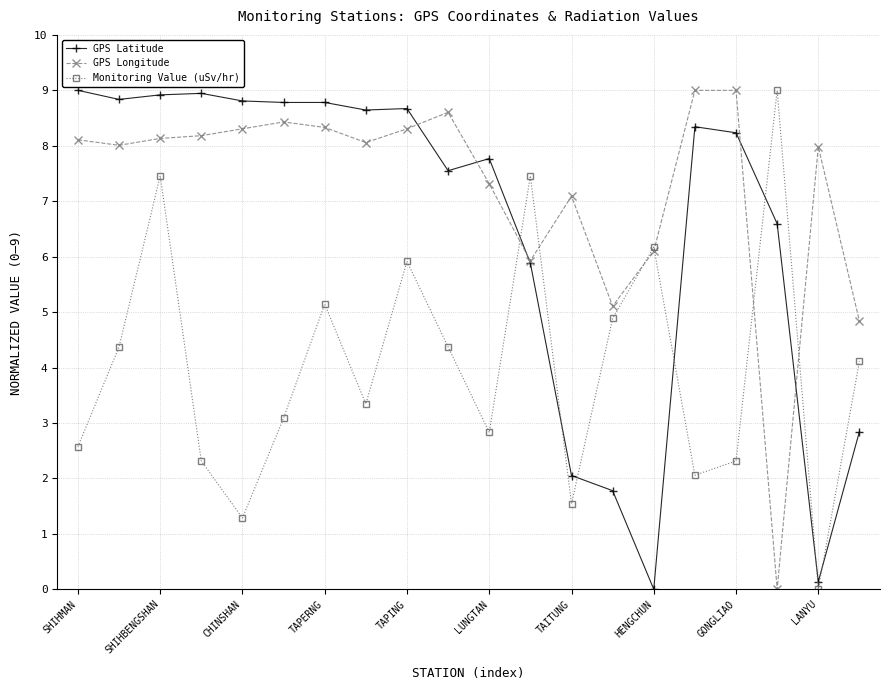

True or false: Monitoring Value (uSv/hr) and GPS Latitude intersect in this chart.

True